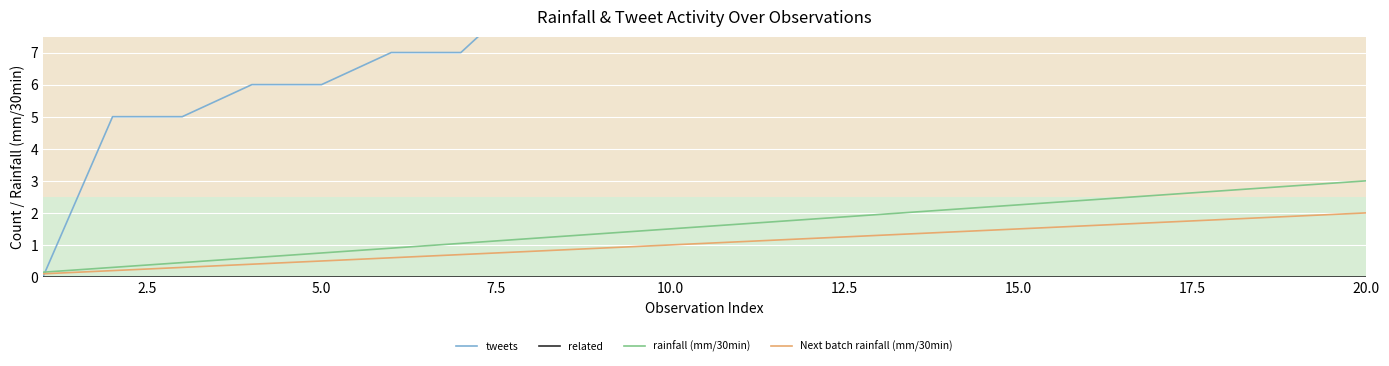

Is the value of tweets at 2.5 greater than the value of related at 15?

Yes